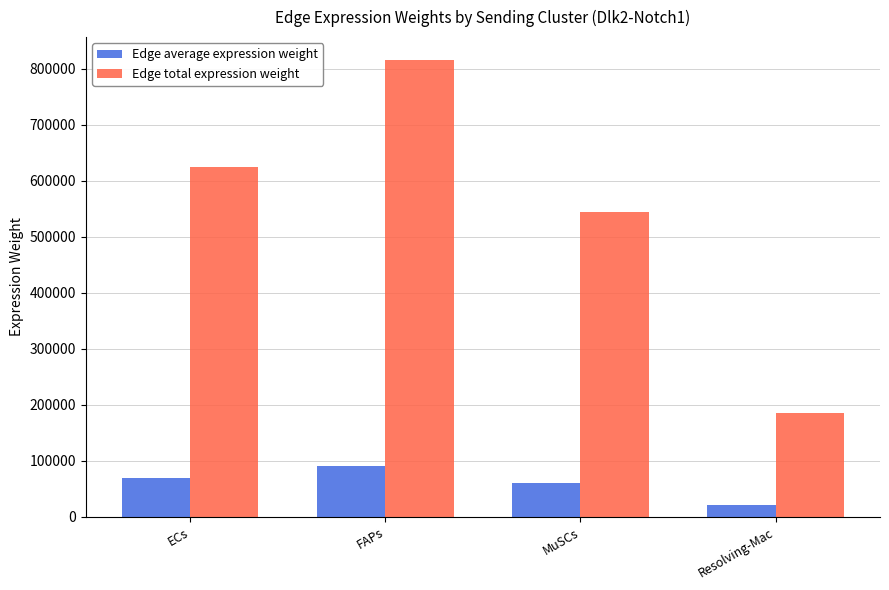

At which category is the sum across all series the highest?

FAPs